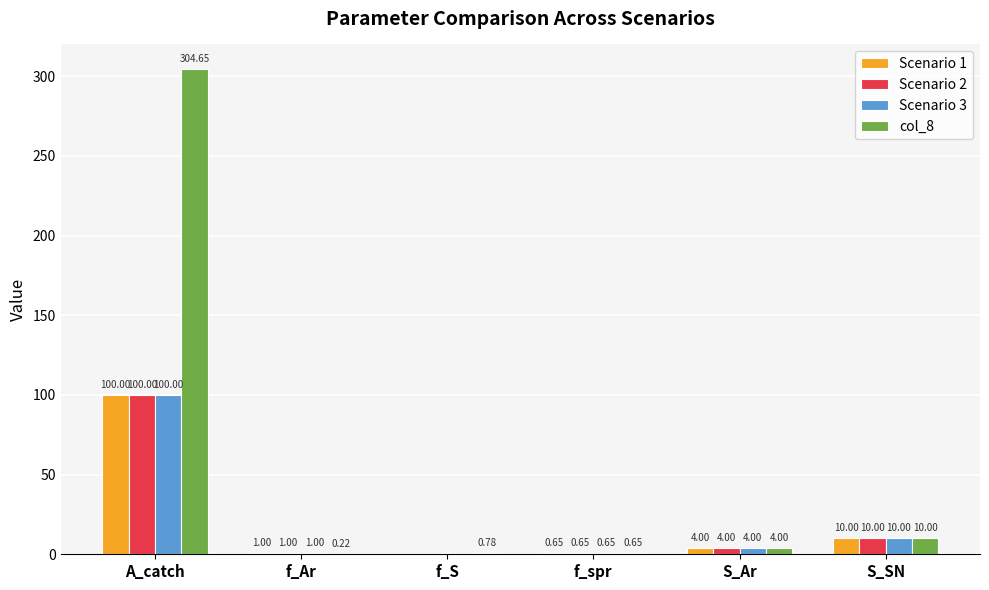

Is it true that Scenario 2 equals 10.0 at S_SN?

True